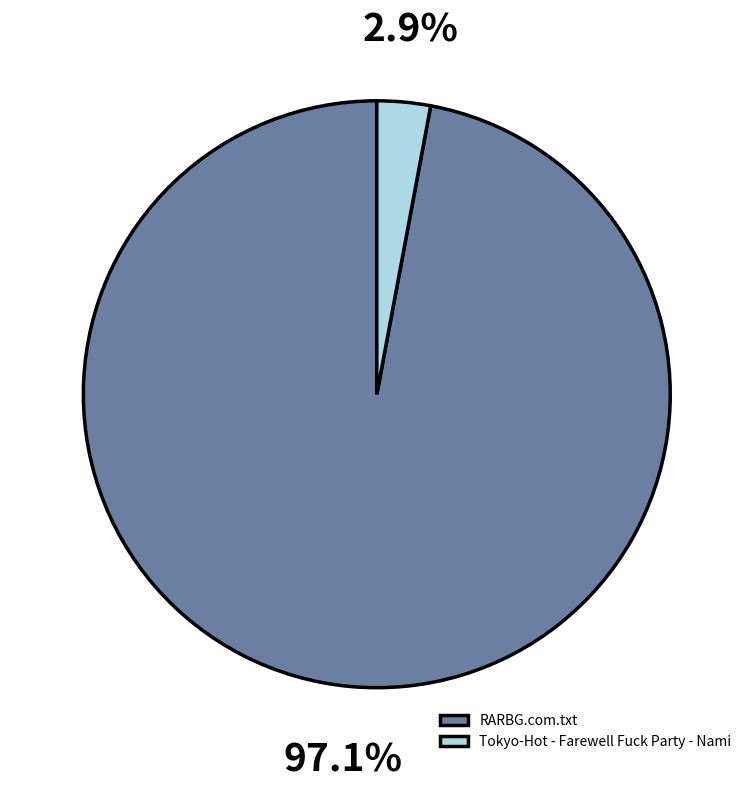

Rank the categories by value from lowest to highest.

Tokyo-Hot - Farewell Fuck Party - Nami, RARBG.com.txt